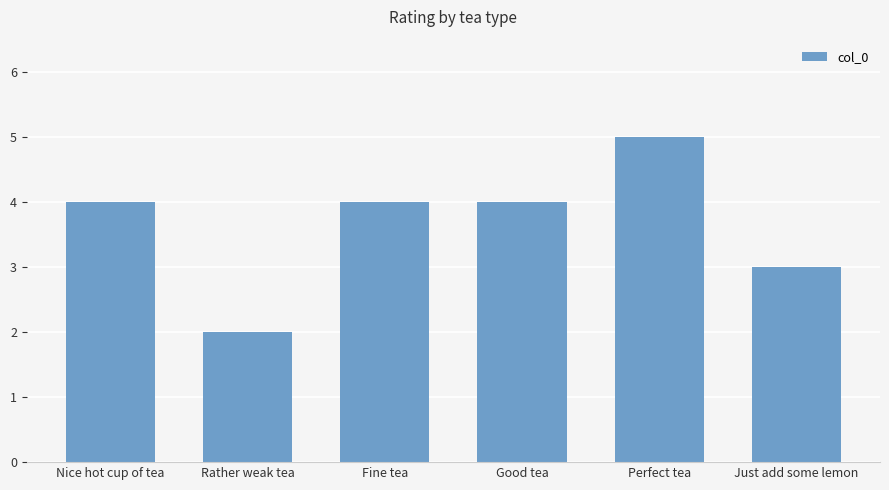

What is the ratio of the value at Rather weak tea to the value at Nice hot cup of tea?

0.5